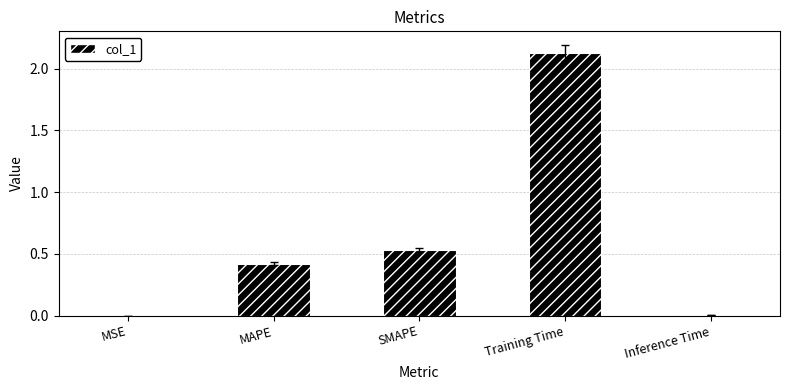

At which category does the chart reach its peak across all series?

Training Time